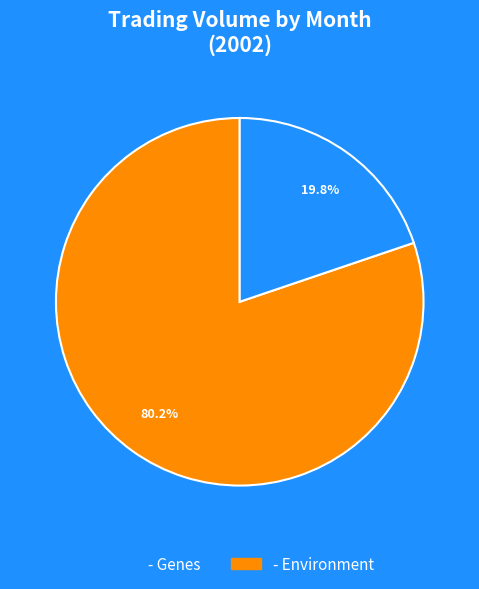

Is there any slice that represents more than half of the pie?

Yes